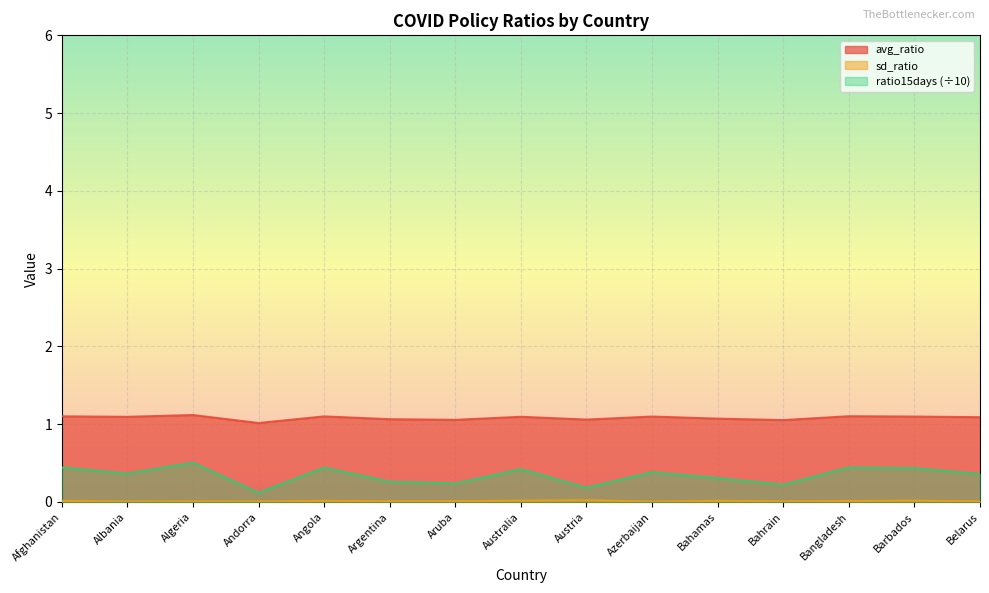

True or false: sd_ratio and ratio15days intersect in this chart.

False